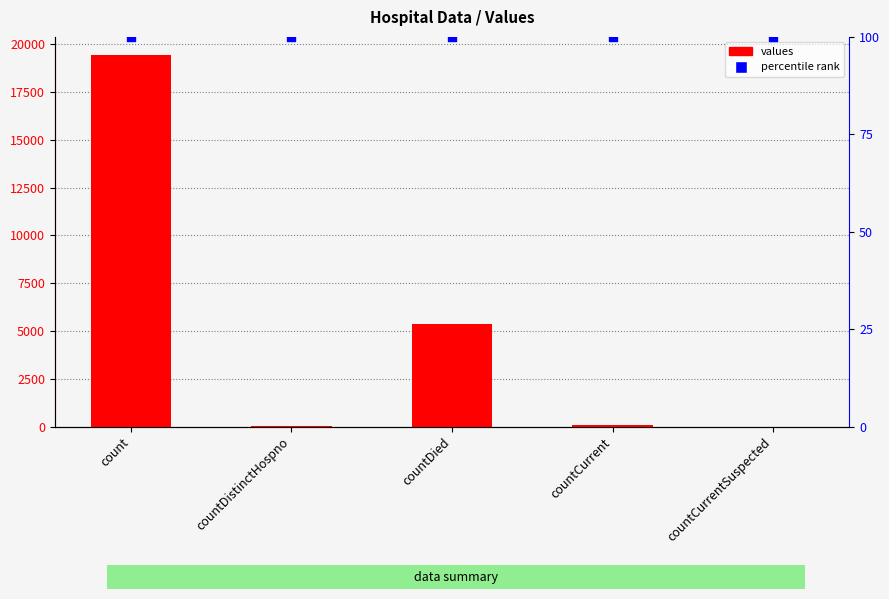

Which series reaches the minimum Y coordinate?

values